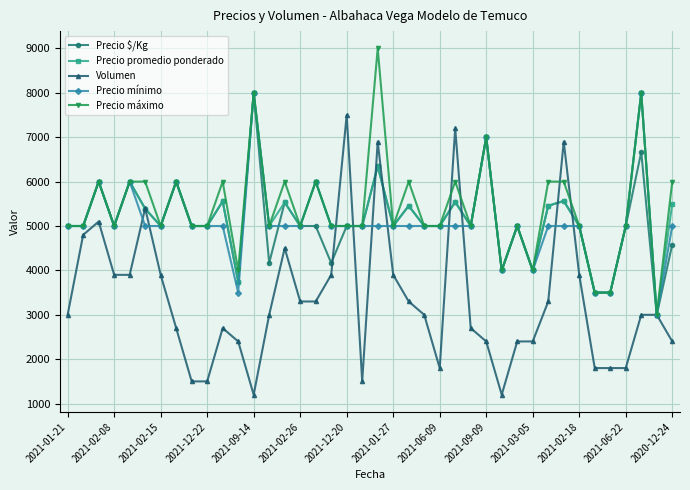

What is the maximum value for Precio $/Kg?

8000